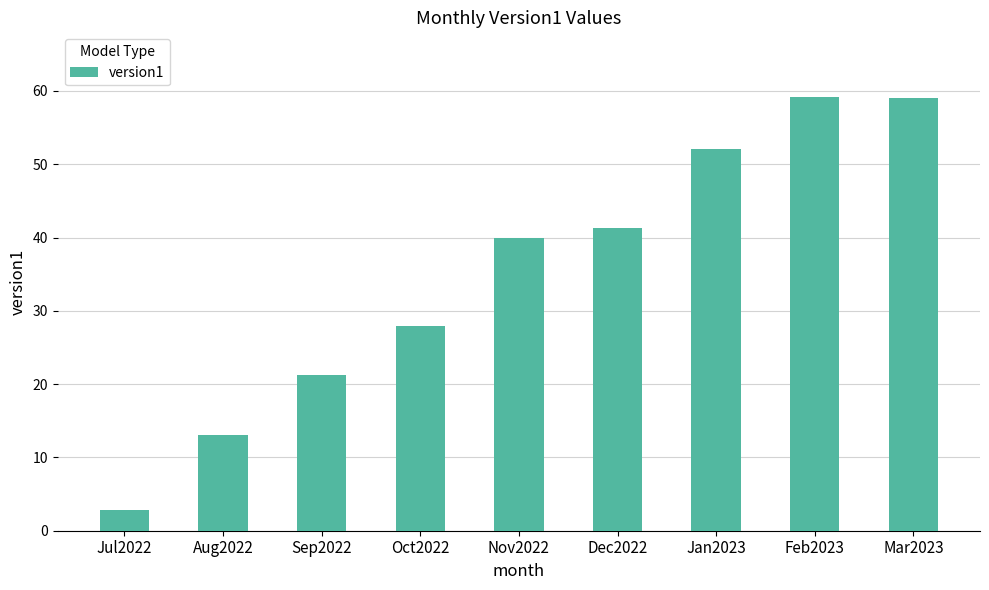

What is the label of the 9th bar from the left?

Mar2023